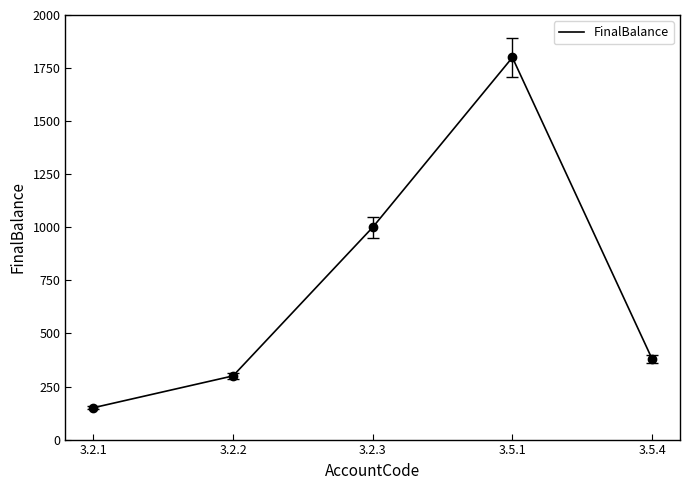

Where is the data nearest to the value 975?

3.2.3